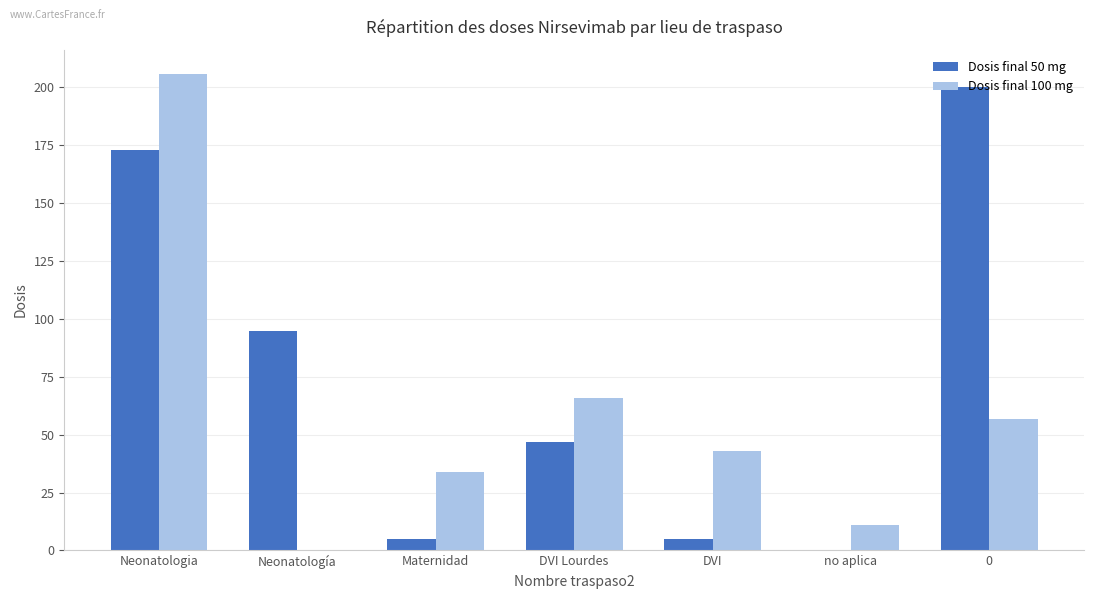

The value of Dosis final 100 mg at DVI Lourdes is 15. True or false?

False